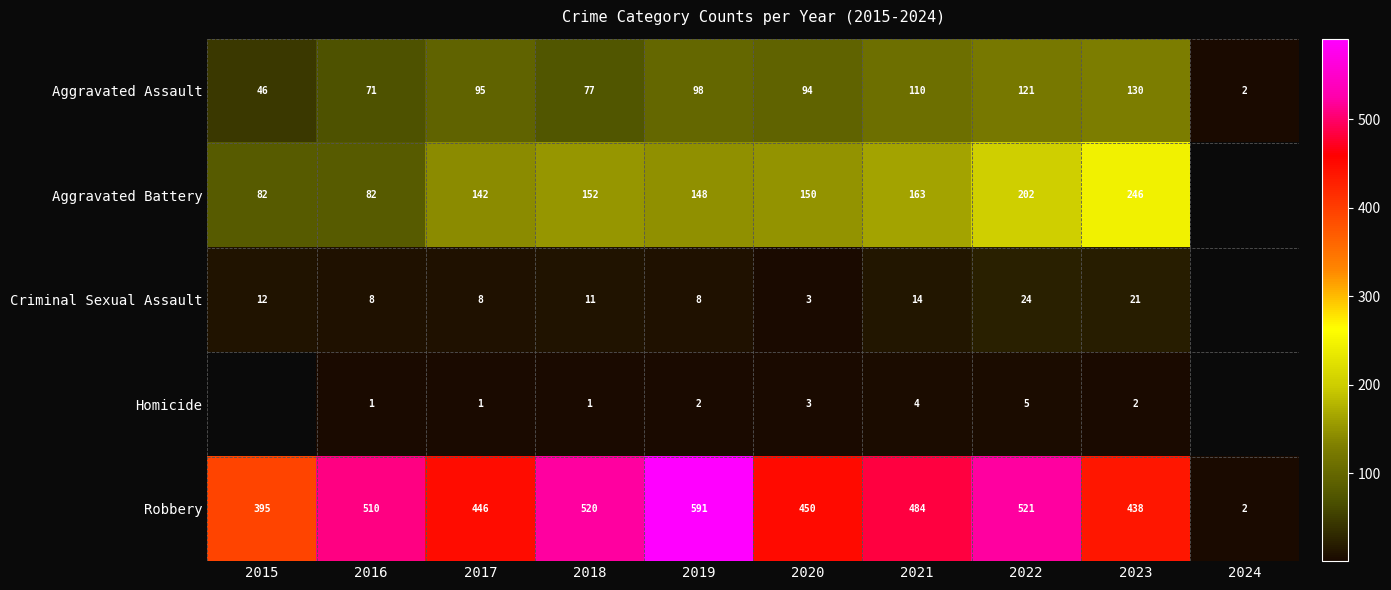

The Robbery series shows 685 at 2021. True or false?

False